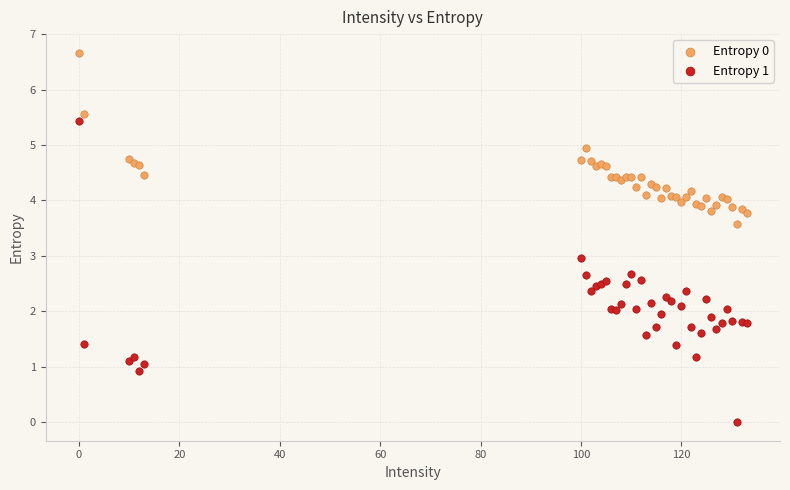

Which series reaches the minimum Y coordinate?

Entropy 1